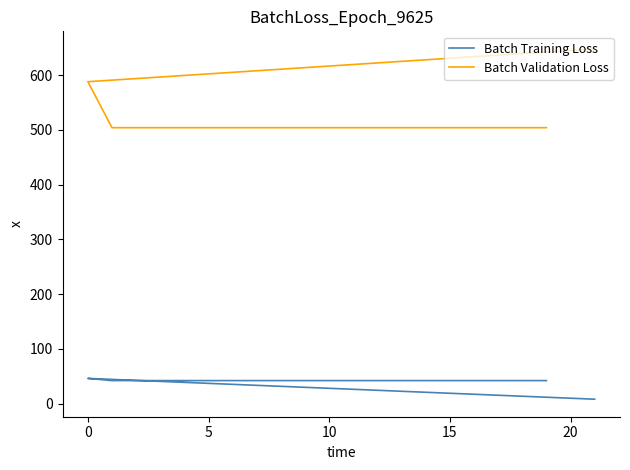

What is the average value of the Batch Training Loss series?

41